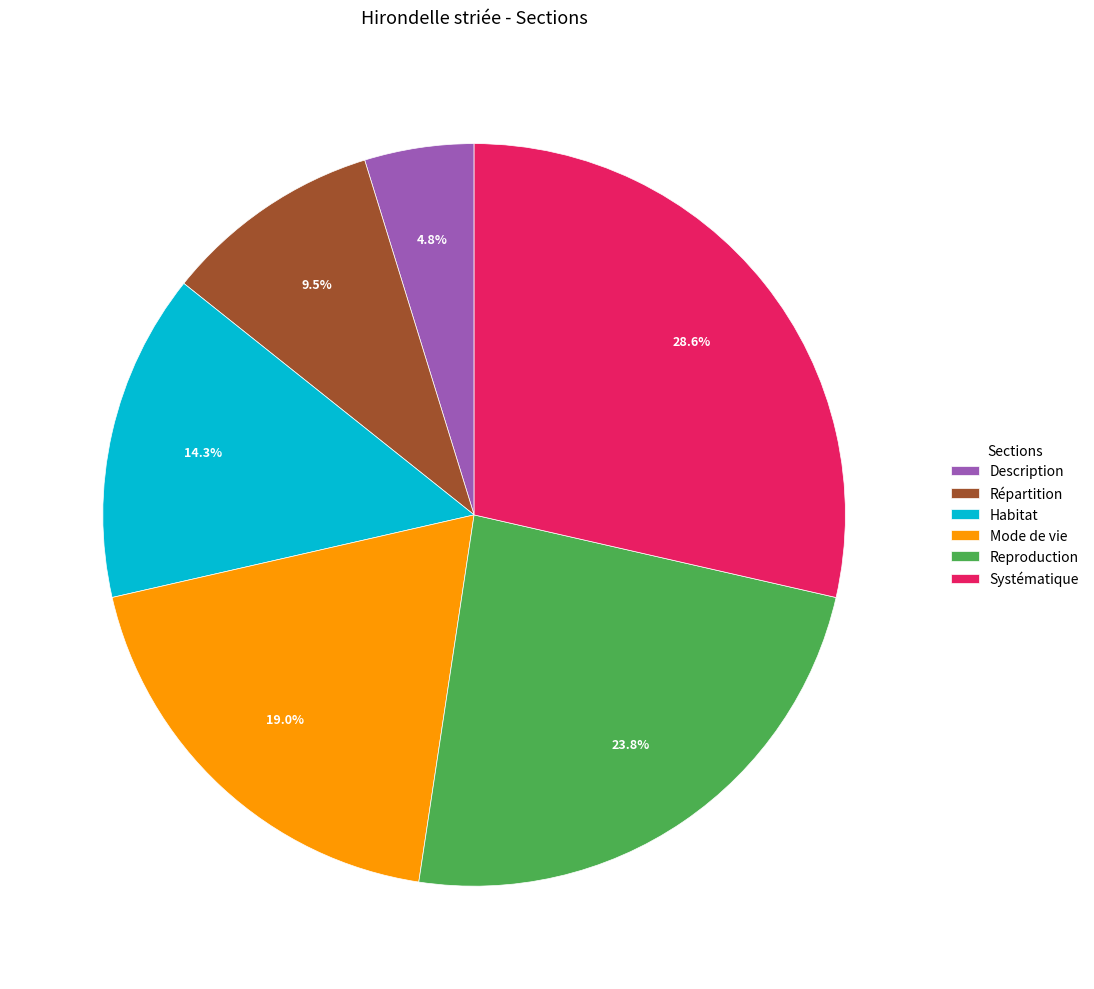

Is there a majority slice in this chart?

No